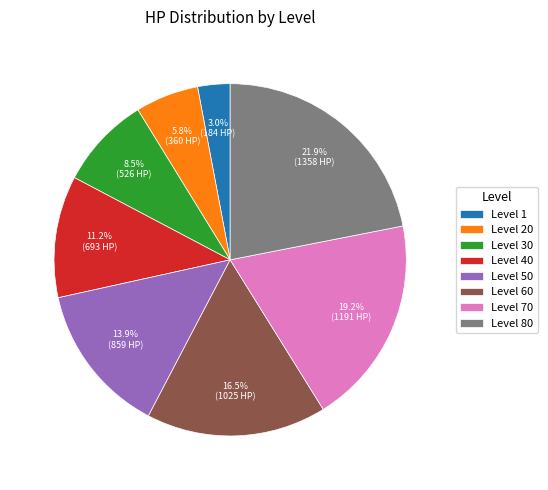

Which slice is the smallest?

Level 1